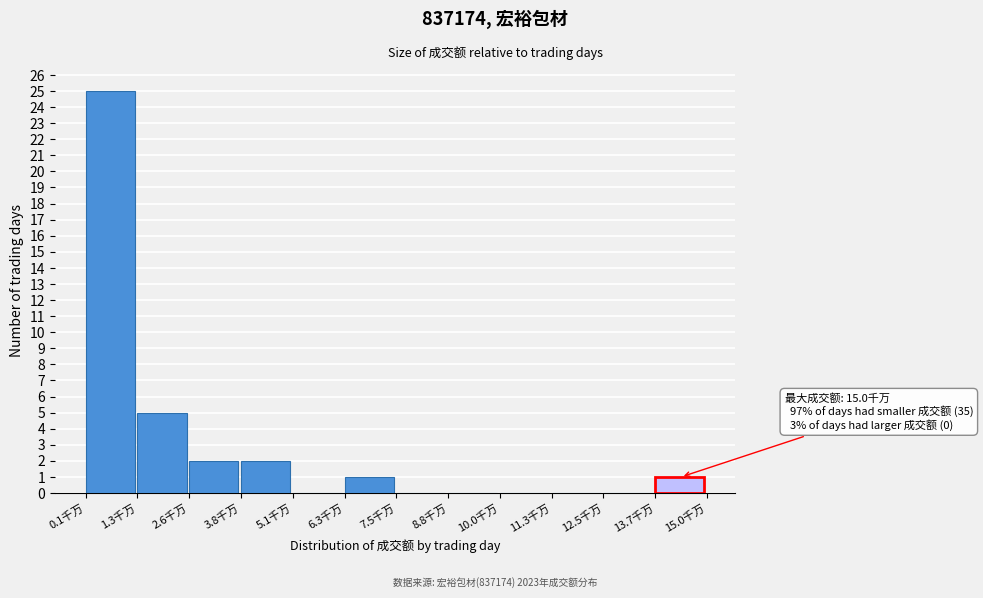

Reading right to left, extract all data points from this chart.

13.7千万=1	12.5千万=0	11.3千万=0	10.0千万=0	8.8千万=0	7.5千万=0	6.3千万=1	5.1千万=0	3.8千万=2	2.6千万=2	1.3千万=5	0.1千万=25